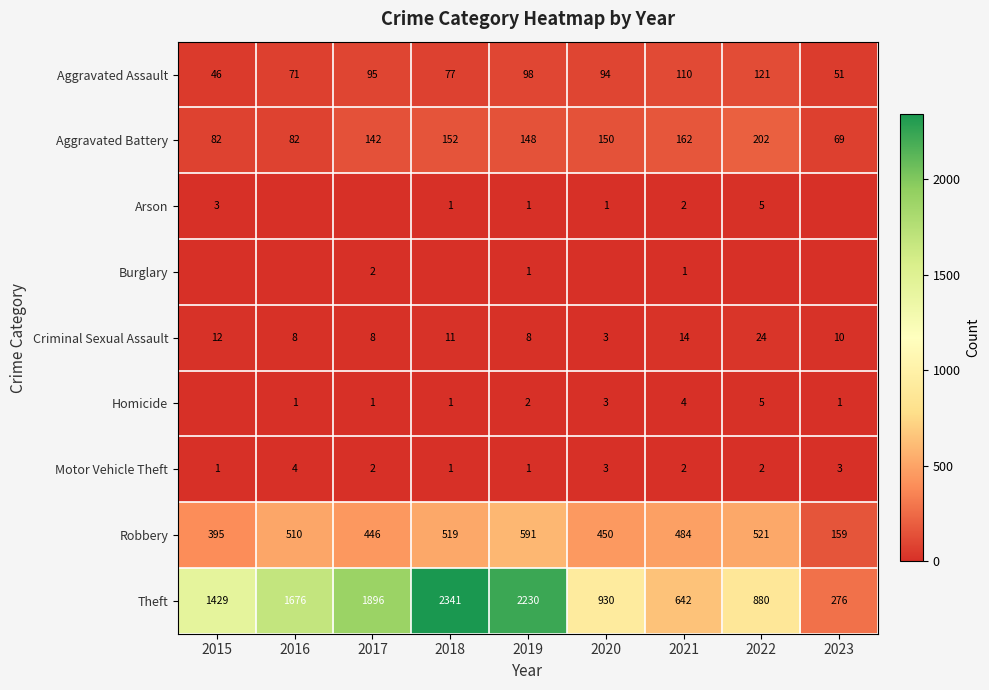

Which category has the highest value in the Aggravated Battery series?

2022